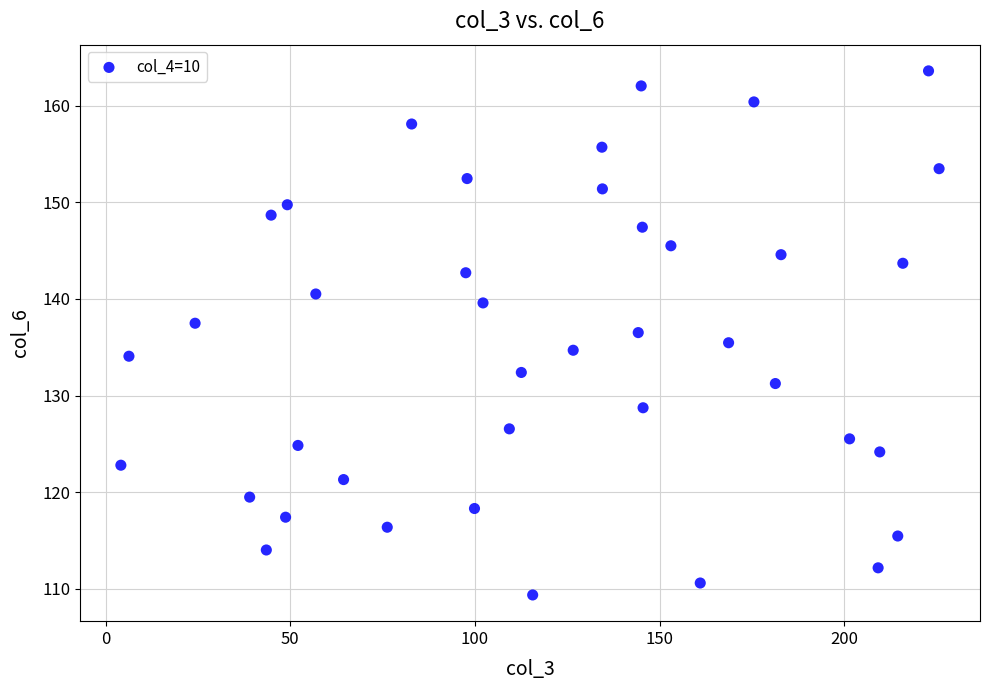

What is the range of Y values (max minus min)?

54.2